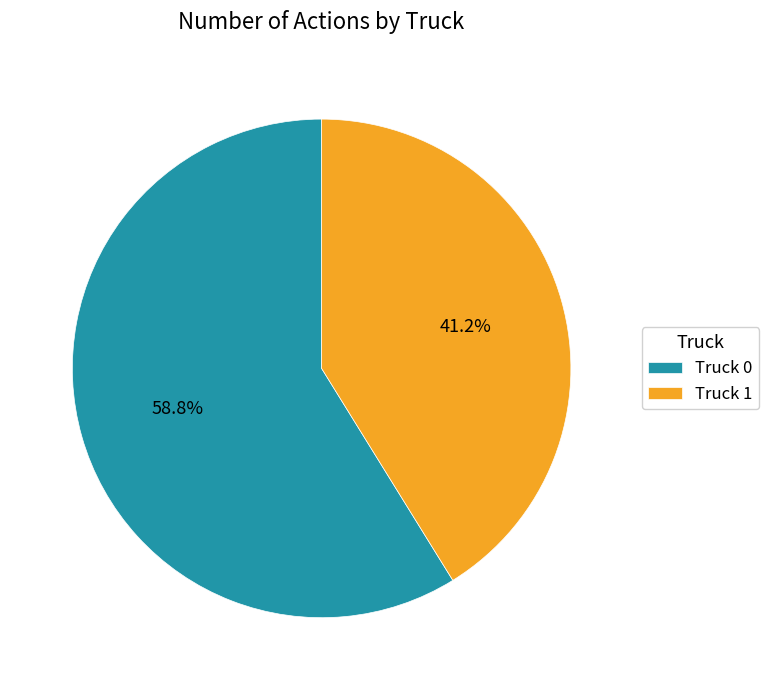

To the nearest percent, what is the average slice percentage?

50%